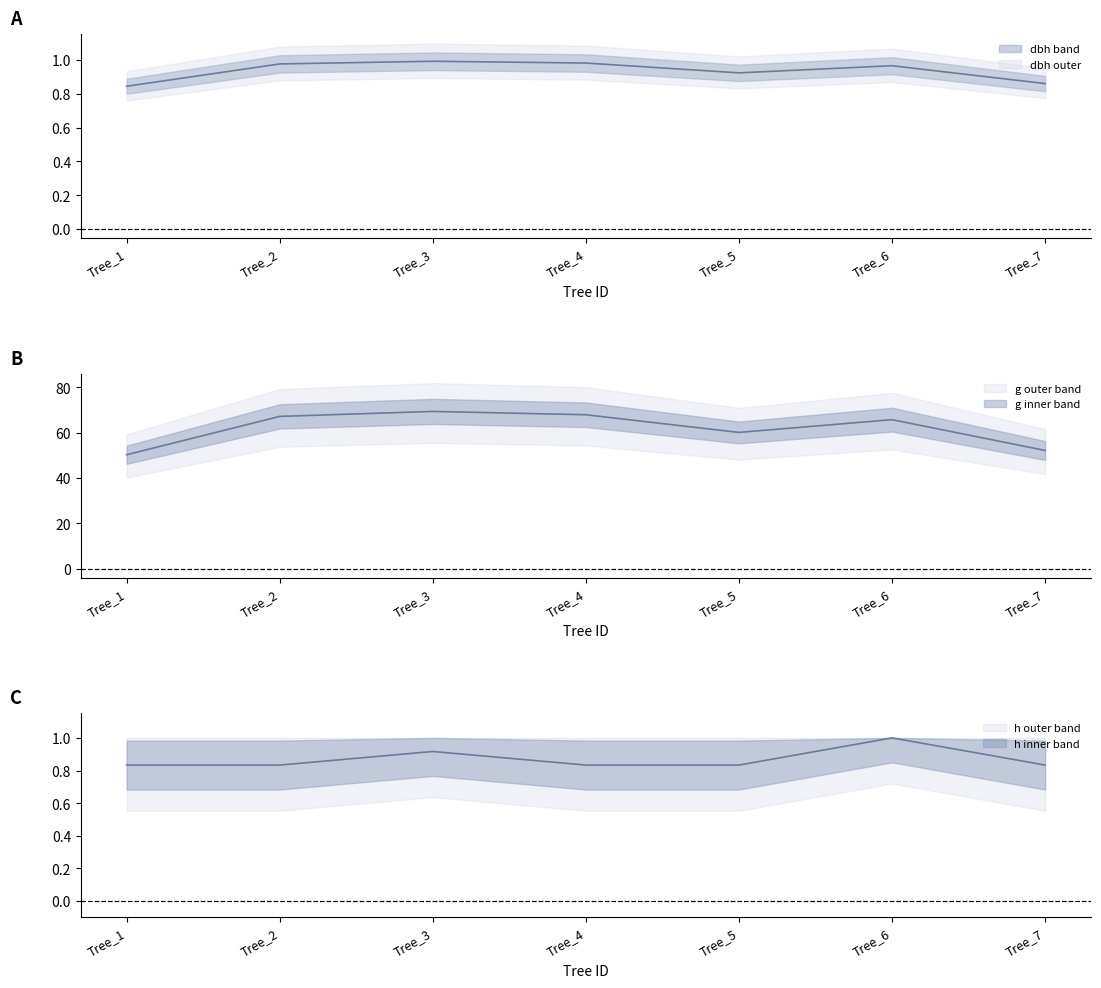

How many data points does each series have?

7